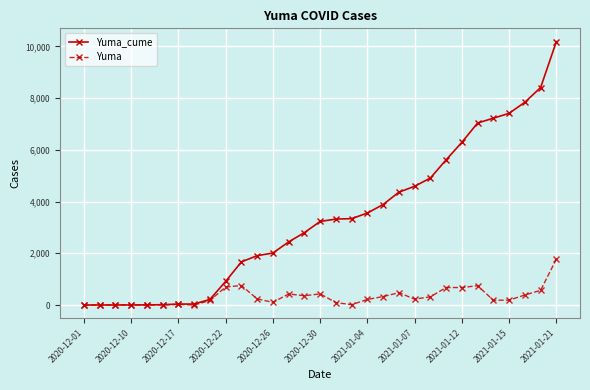

Which series has the largest total across all categories?

Yuma_cume